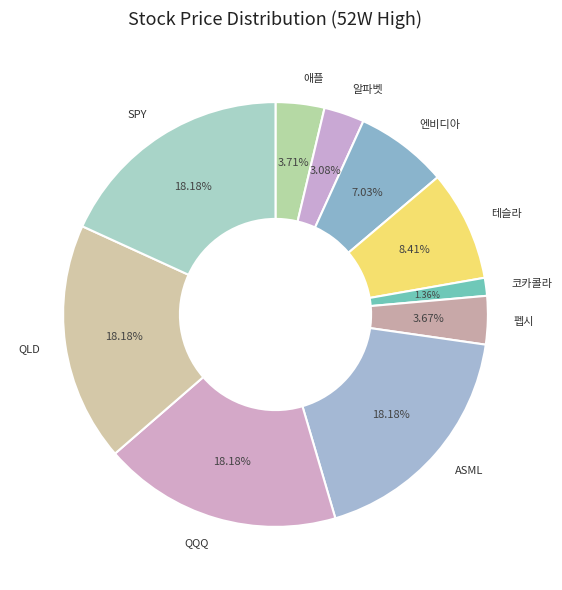

Which category has the smallest portion of the pie?

코카콜라